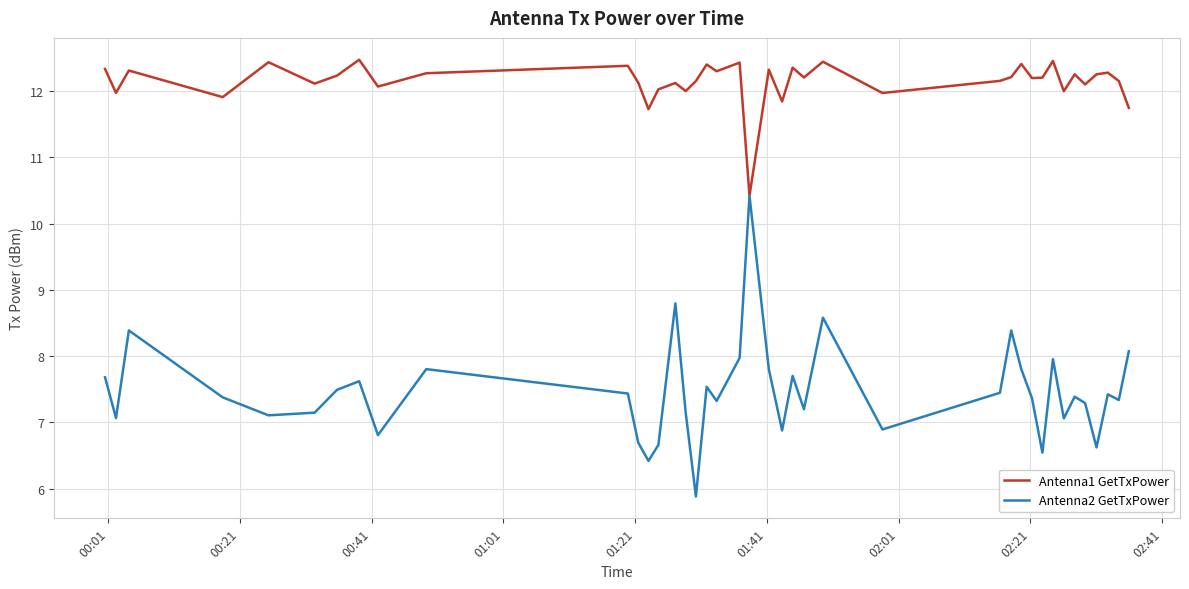

What is the highest value of the Antenna1 GetTxPower series?

12.5